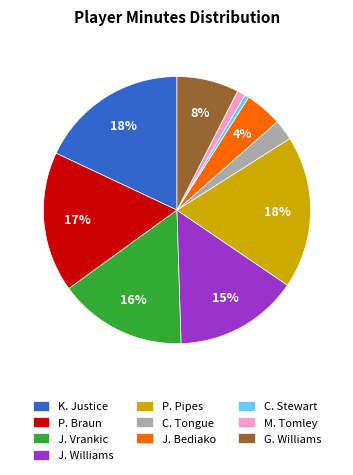

Which slice is the smallest?

C. Stewart